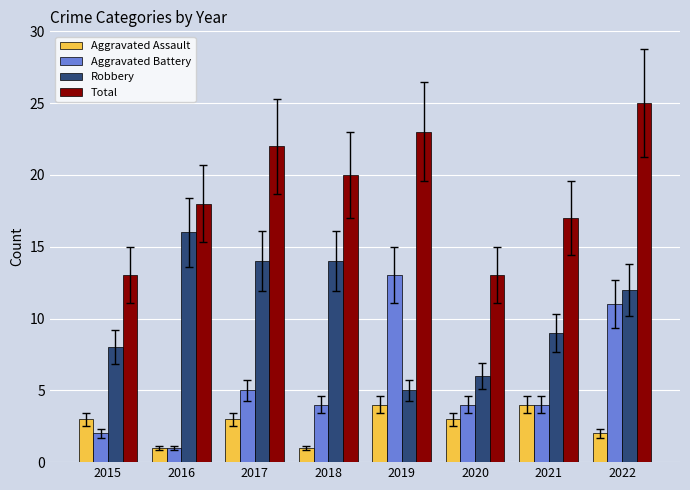

What are all the series names shown in the legend?

Aggravated Assault, Aggravated Battery, Robbery, Total